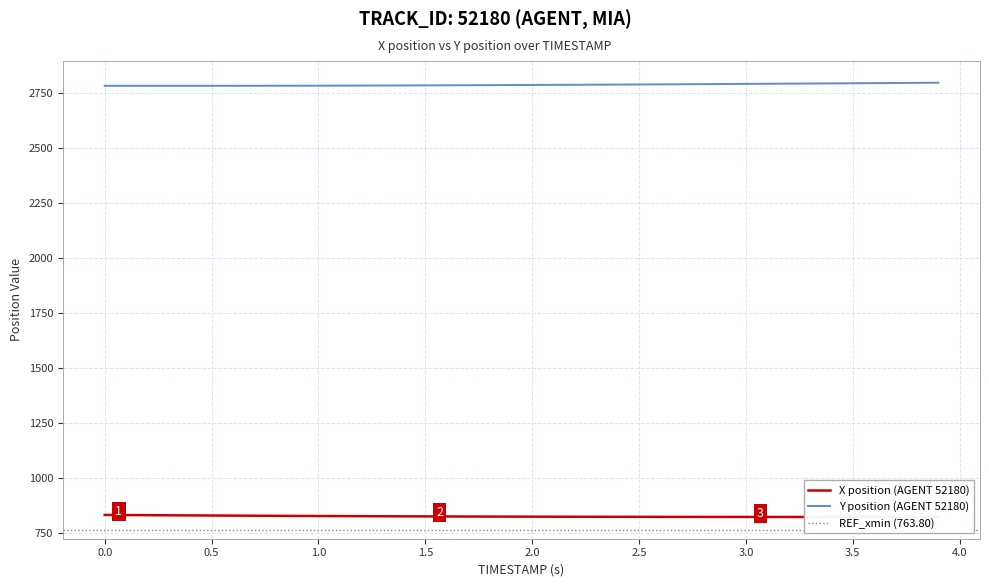

What is the value of the Y point at the 23rd from the left?

2786.5